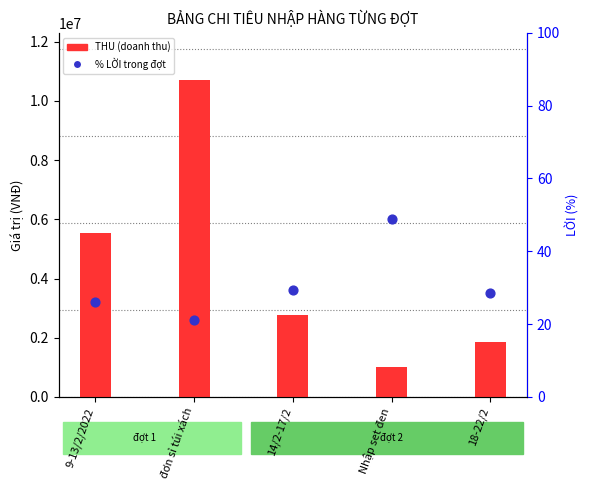

At which category is the sum across all series the highest?

đơn sỉ túi xách